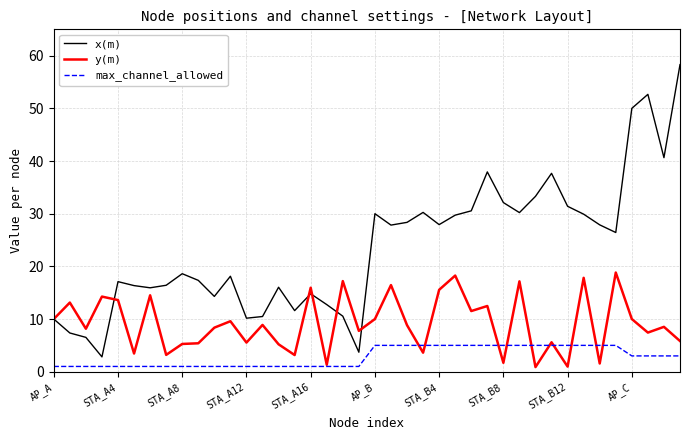

Which series has the largest total across all categories?

x(m)